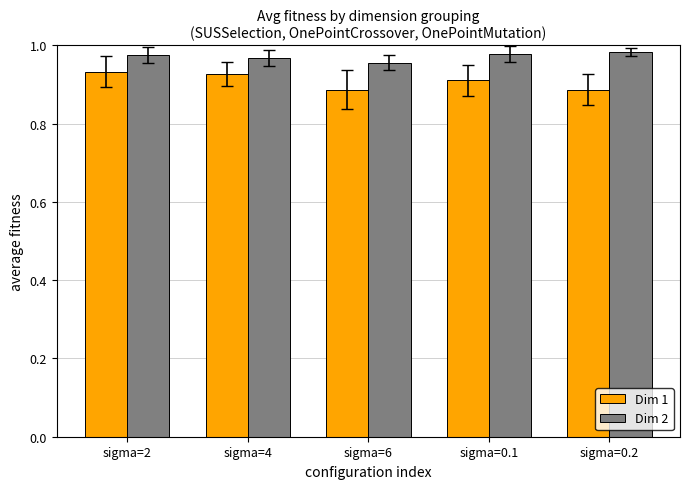

Is the value of Dim 1 at sigma=0.1 greater than the value of Dim 2 at sigma=2?

No